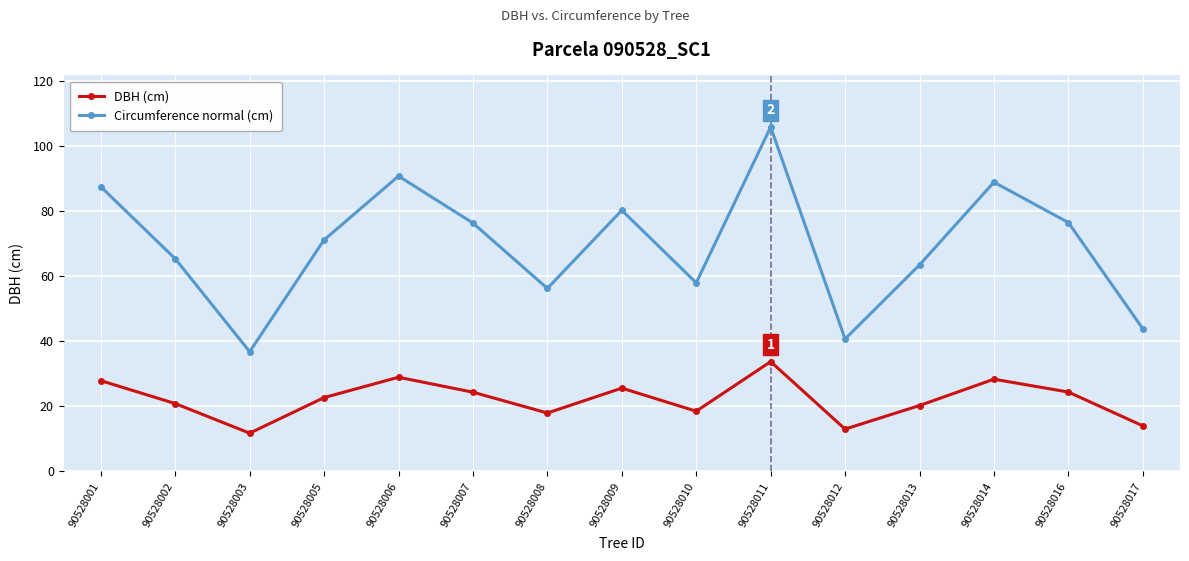

What is the spread (max minus min) of values at 90528008?

38.3